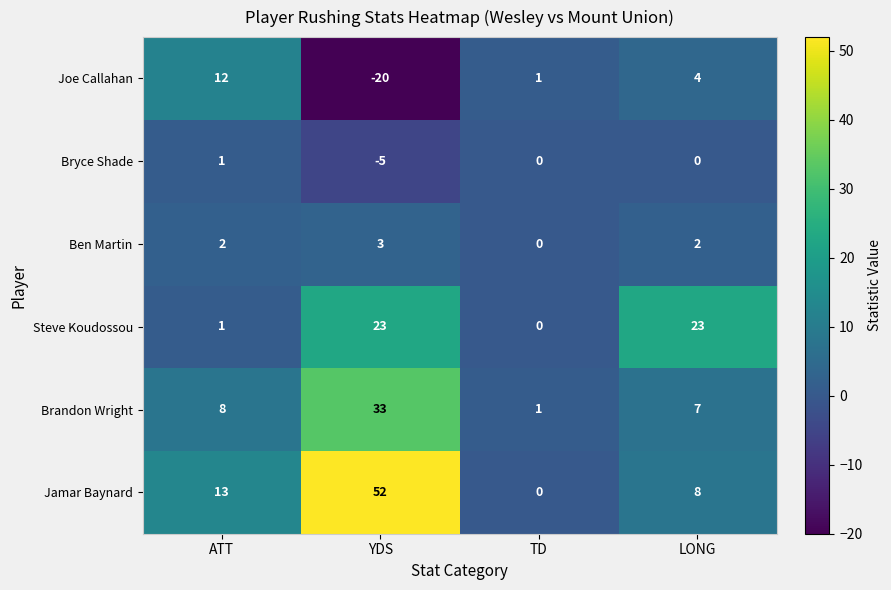

What is the sum of the Joe Callahan values at LONG and YDS?

-16